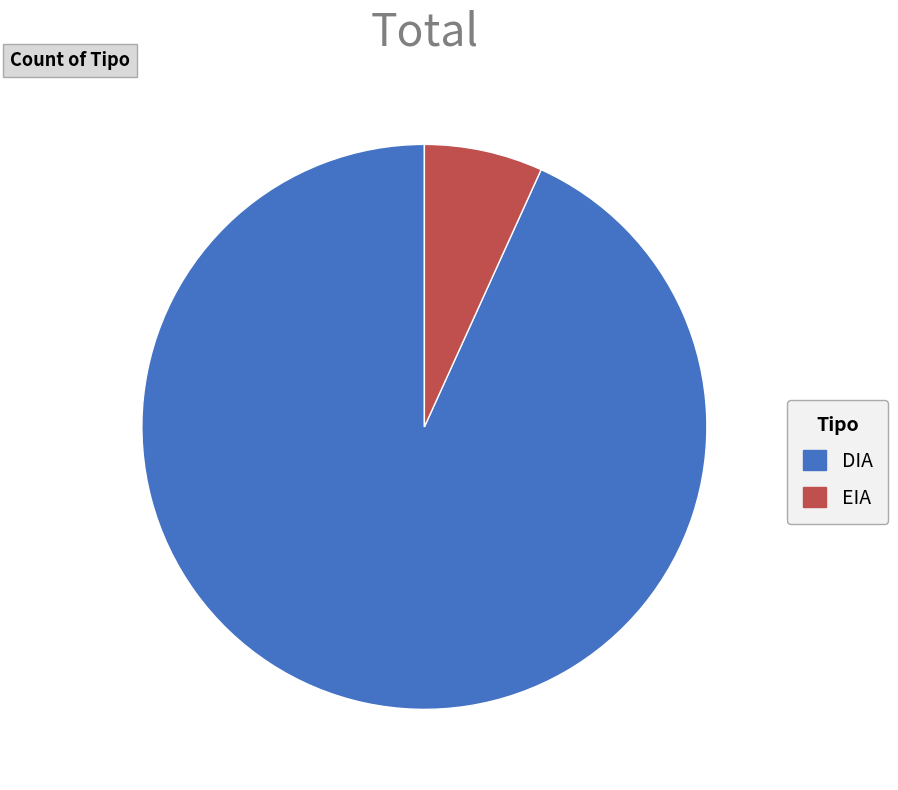

The DIA slice represents 93% of the pie. True or false?

True